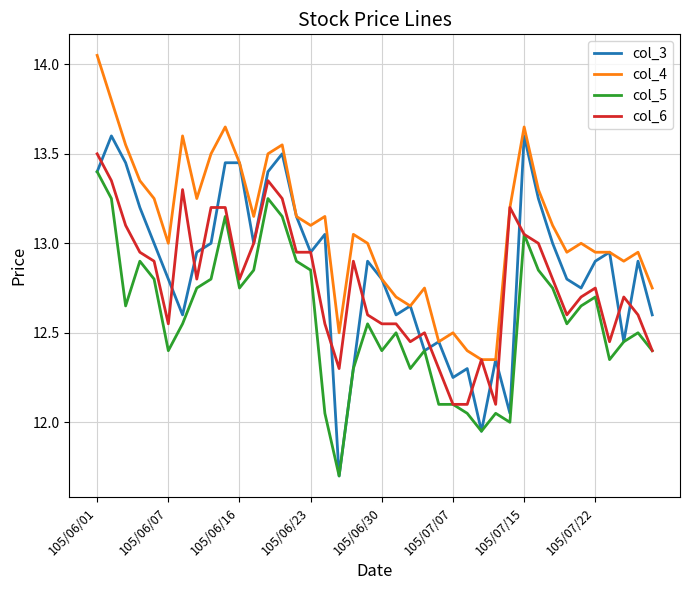

Rank the series by their average value, from lowest to highest.

col_5, col_6, col_3, col_4